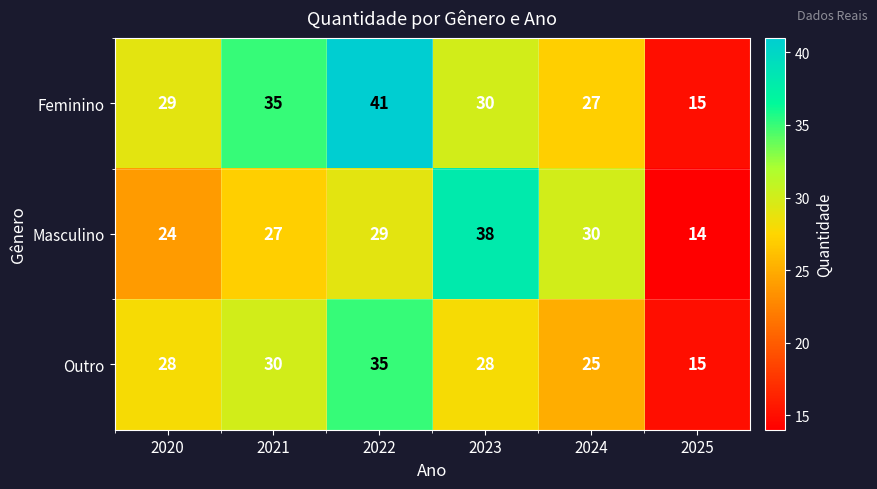

Rank the series at 2021 from highest to lowest value.

Feminino, Outro, Masculino